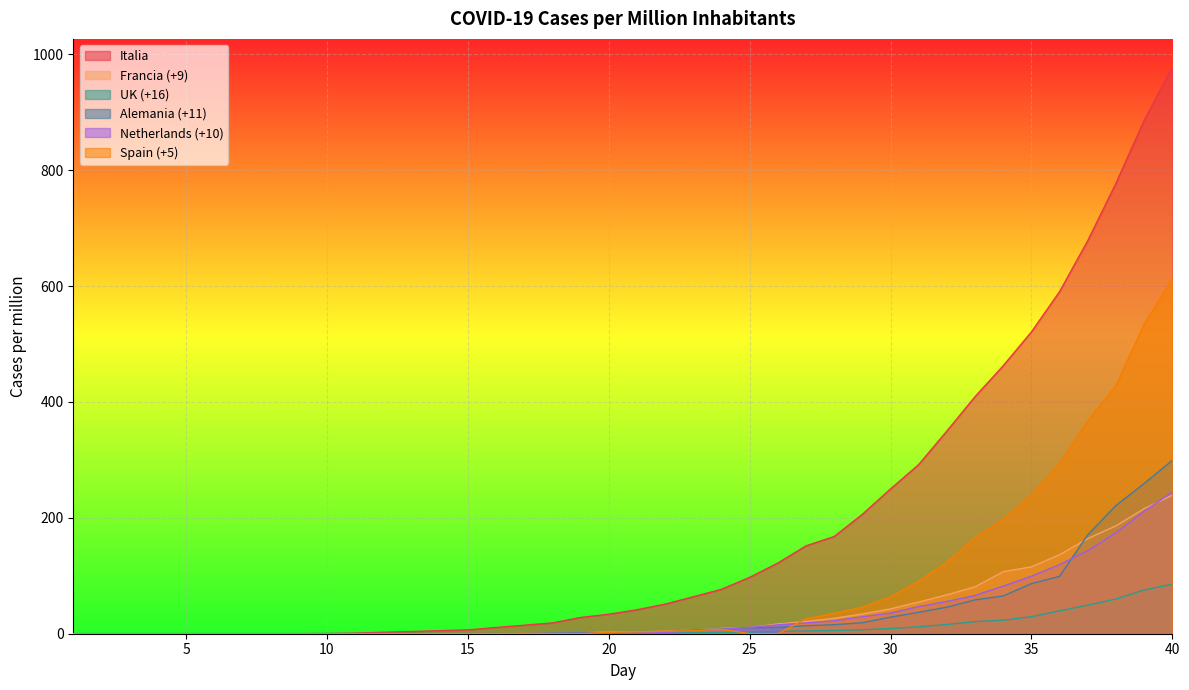

At 14, list the series in order from smallest to largest.

Netherlands (+10), Spain (+5), Francia (+9), UK (+16), Alemania (+11), Italia